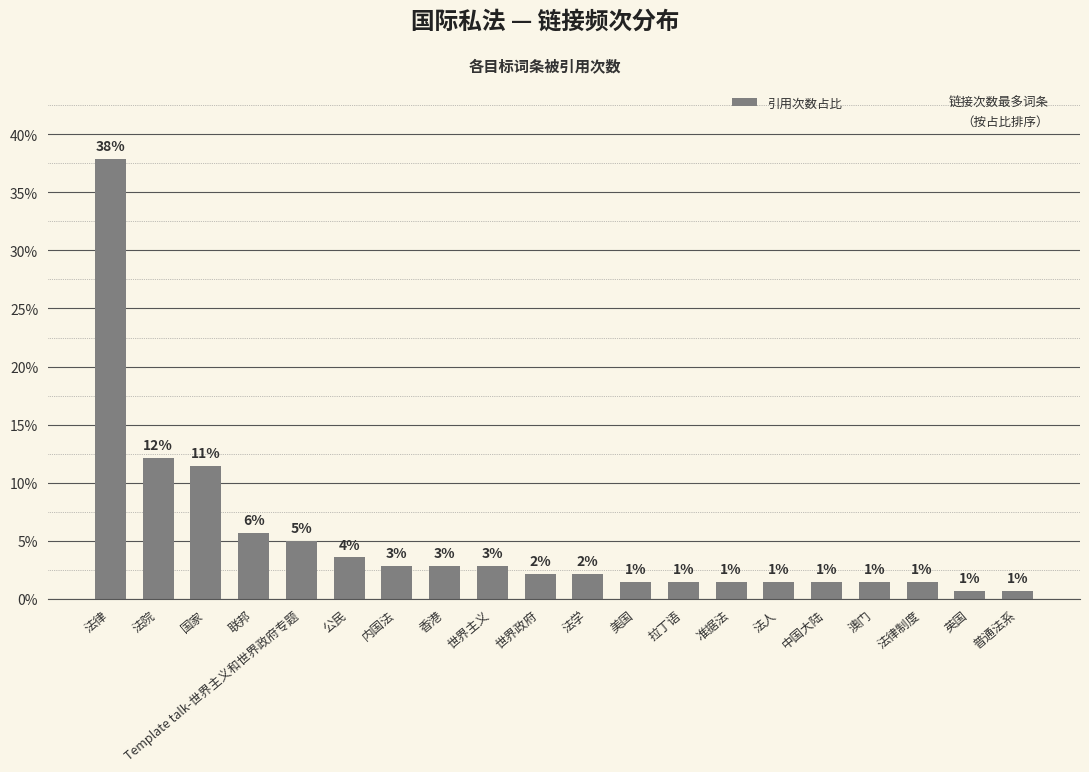

What is the label of the 10th bar from the left?

世界政府